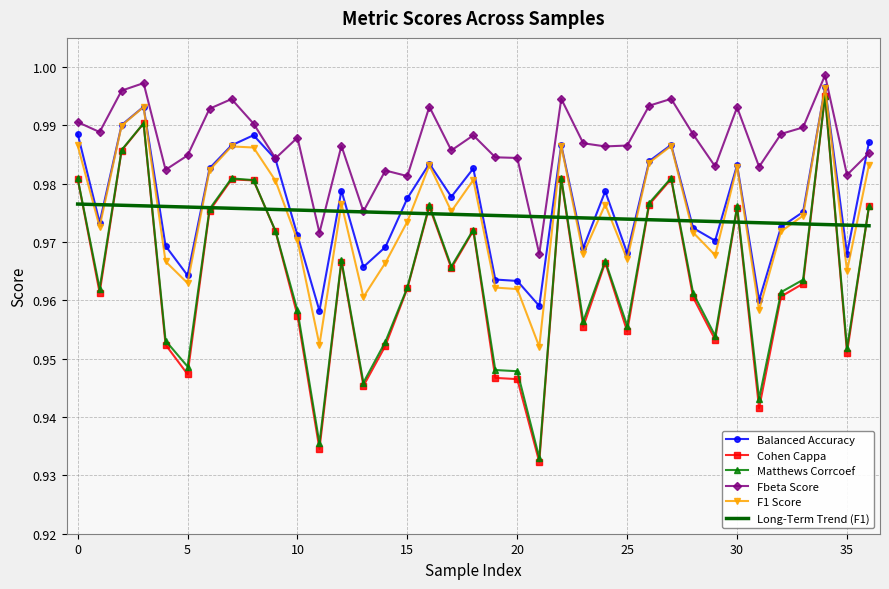

Which series has the largest total across all categories?

Fbeta Score